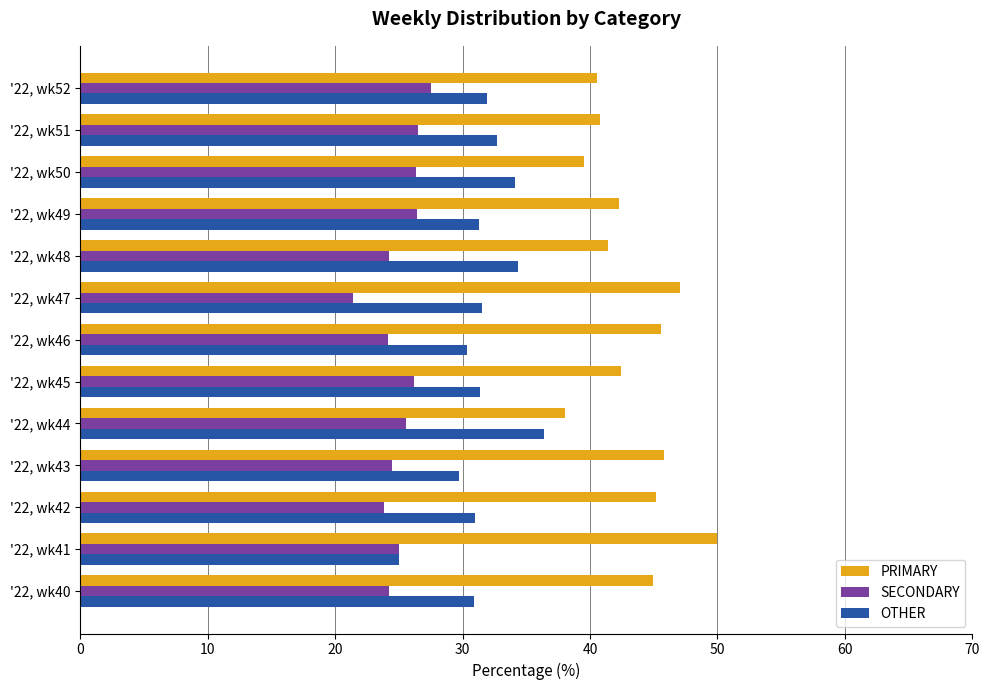

The value of SECONDARY at '22, wk46 is 24.1. True or false?

True